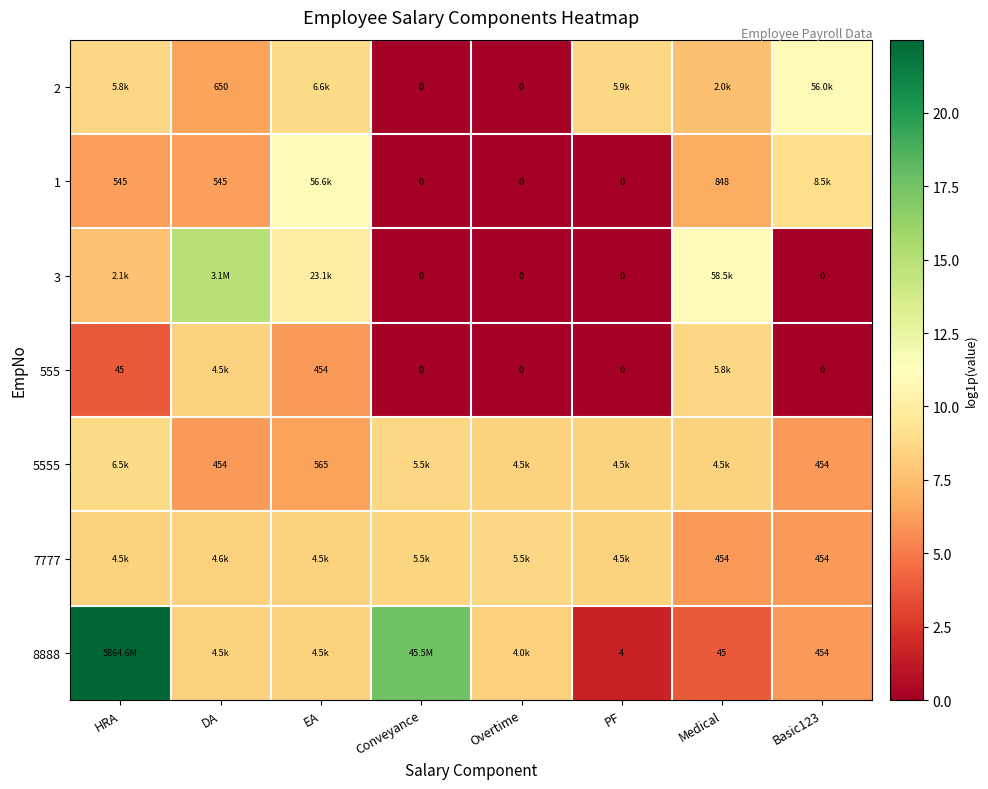

Is the value of 1 at HRA greater than the value of 2 at DA?

No